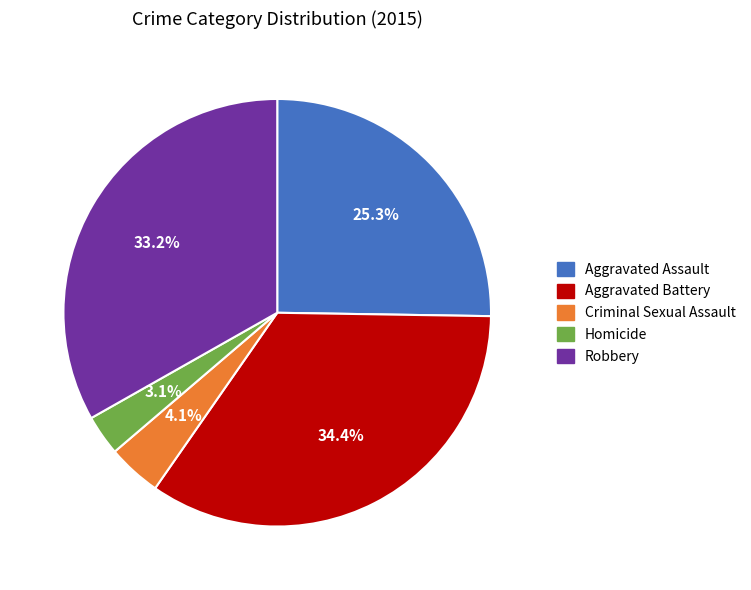

Does Criminal Sexual Assault account for over 50% of the chart?

No